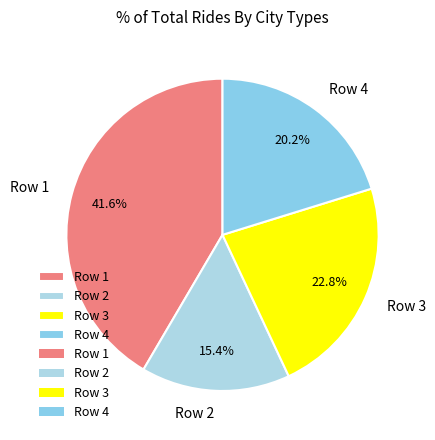

Which category has the biggest portion of the pie?

Row 1